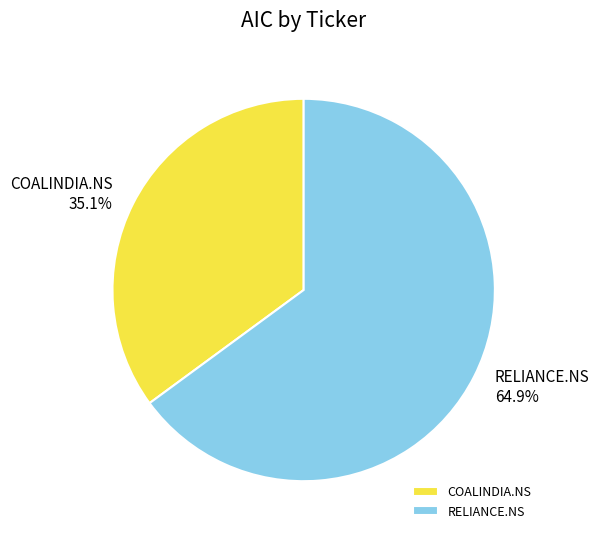

Is it true that COALINDIA.NS is 35% of the pie?

True